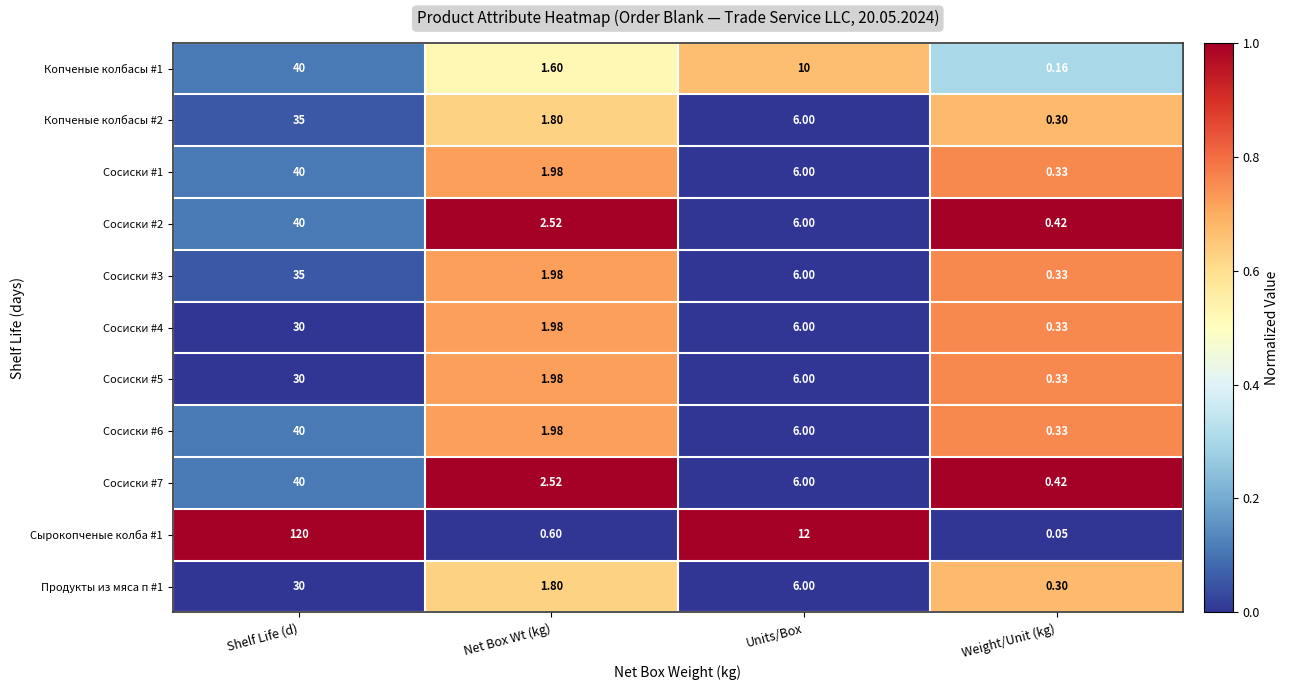

At which category is the sum across all series the highest?

Shelf Life (d)